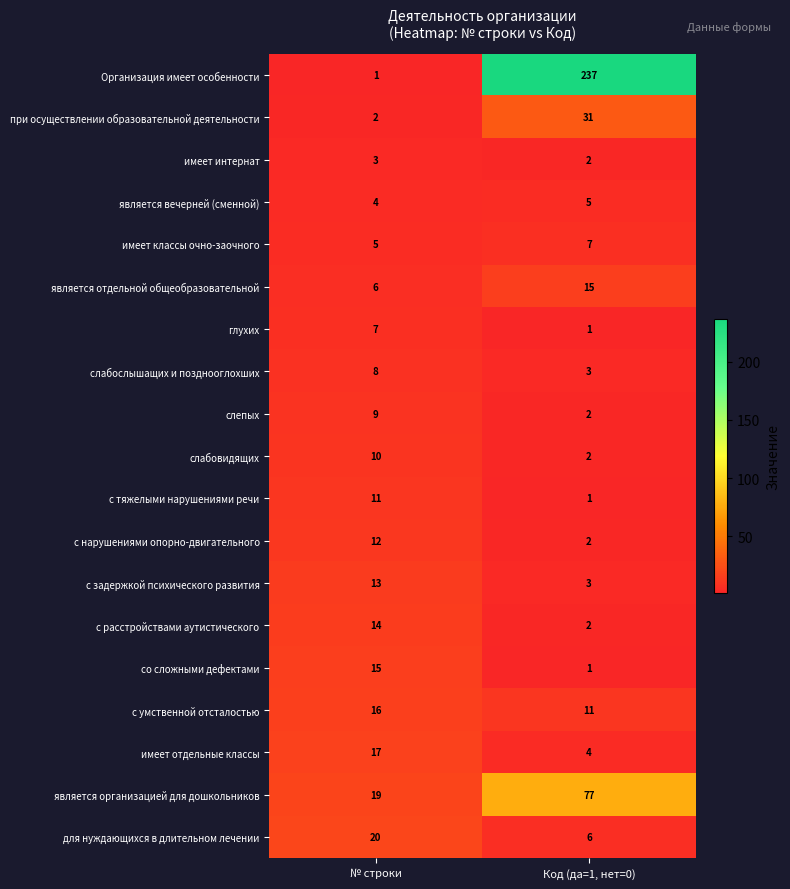

How many categories are shown in the chart?

2